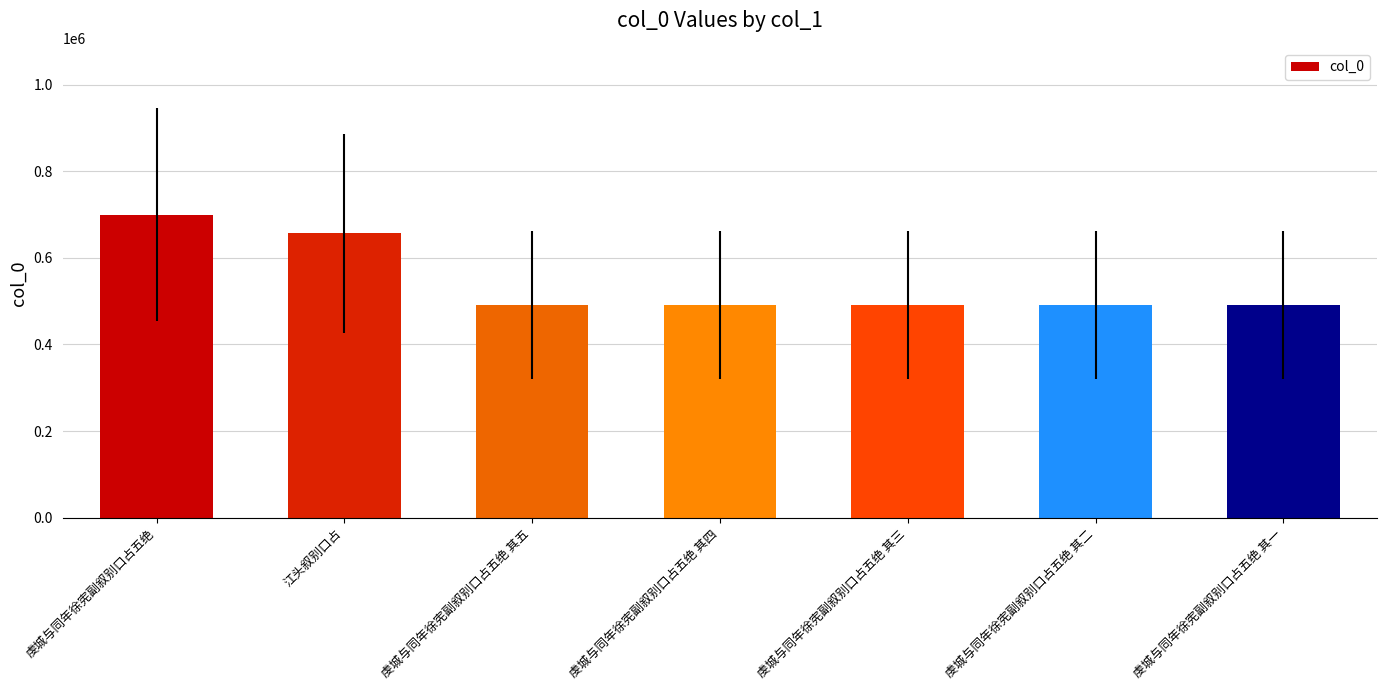

What value does the data have at 虔城与同年徐宪副叙别口占五绝?

699916